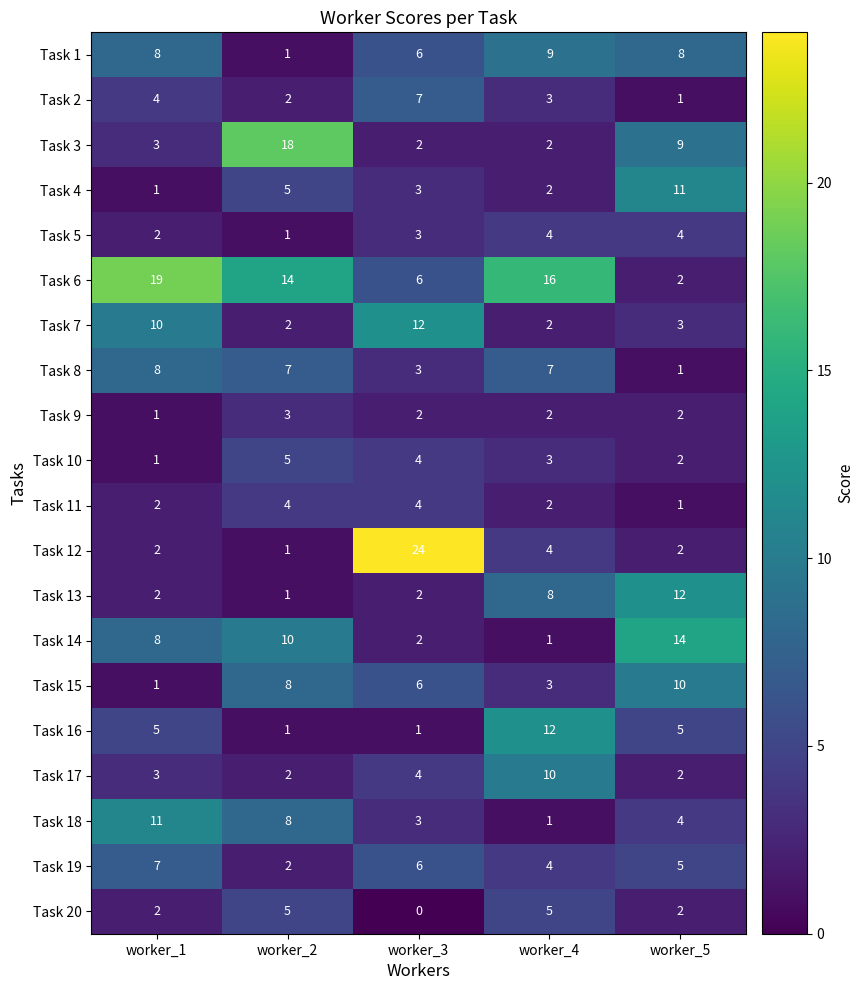

Between worker_1 and worker_2, which series saw the biggest shift?

Task 3